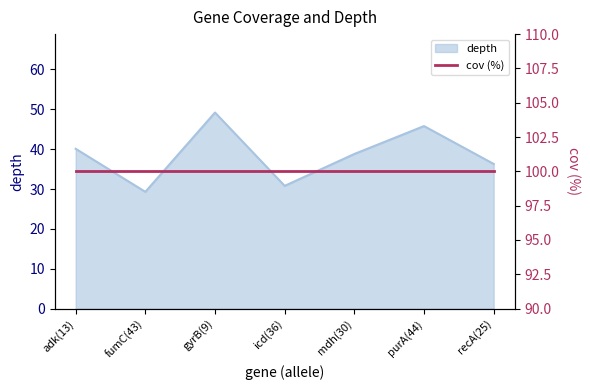

Reading right to left, what are all the values shown in this chart?

36.3	45.8	38.8	30.8	49.2	29.3	40.1